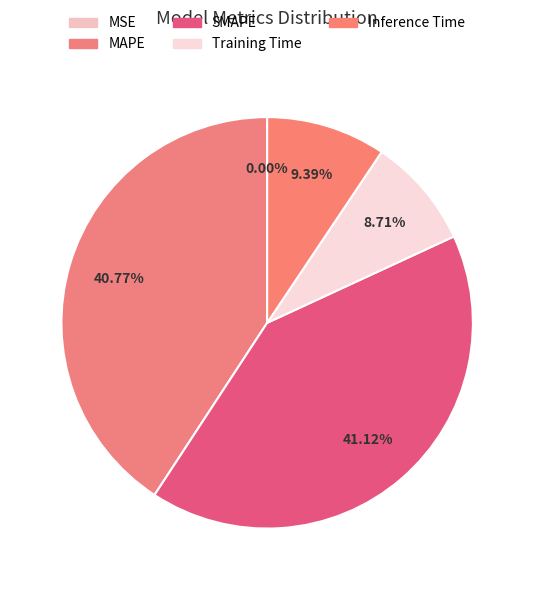

What is the change in value from MAPE to Inference Time?

-1.3